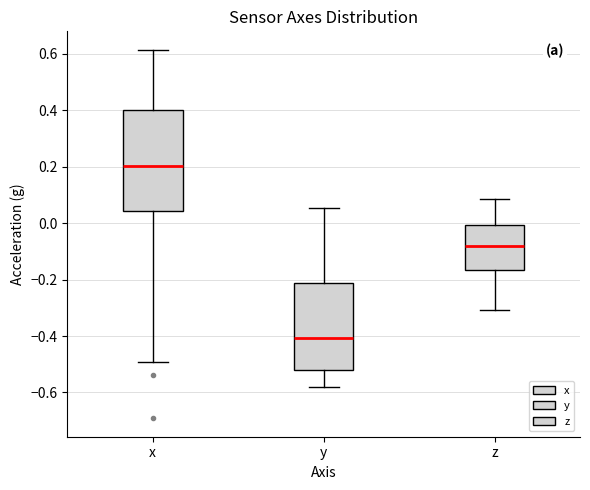

Reading left to right, read every box against the y-axis: the position of its median line, the range the box covers, and the ends of its whiskers. The values are not printed on the chart, so give them approximately, as read against the axis.

x: median 0.20, box 0.04 to 0.40, whiskers -0.50 to 0.62
y: median -0.40, box -0.52 to -0.22, whiskers -0.58 to 0.06
z: median -0.08, box -0.16 to 0.00, whiskers -0.30 to 0.08